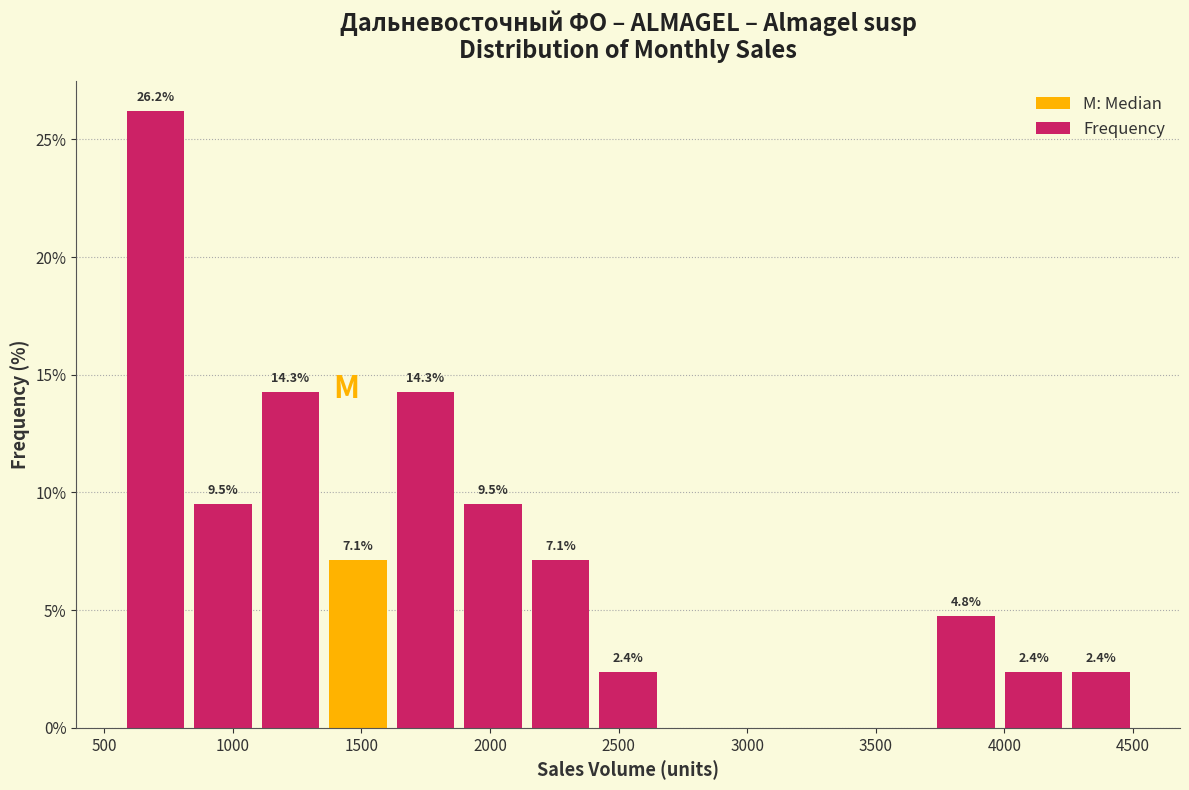

Which range on the x-axis has the tallest bar?

550 to 850